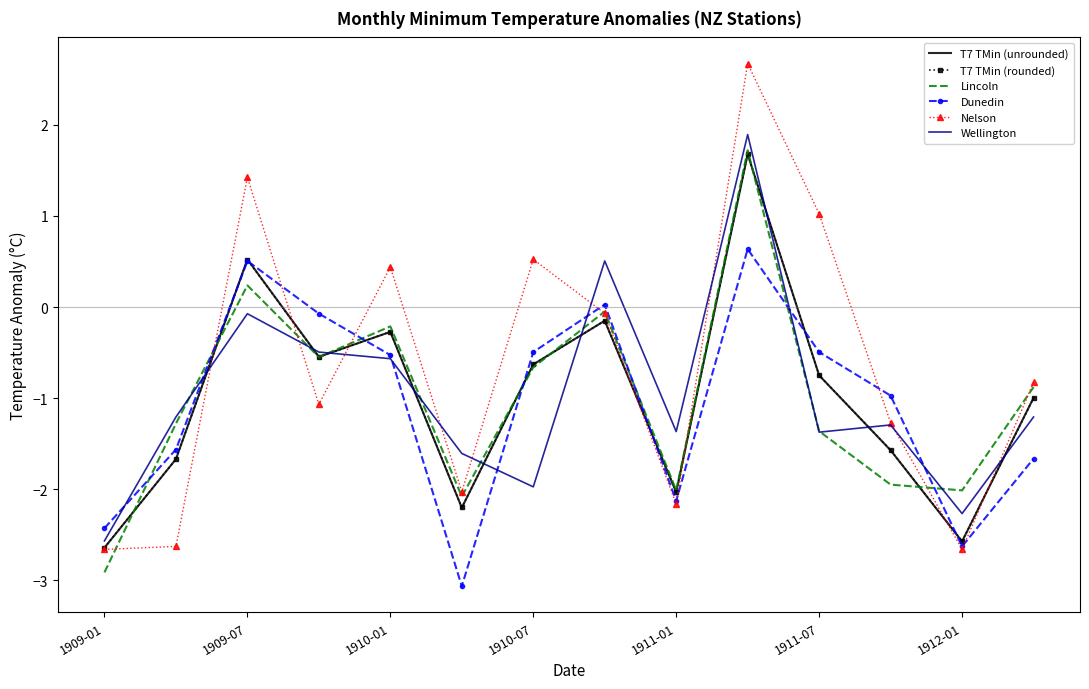

Which series has the largest total across all categories?

Nelson